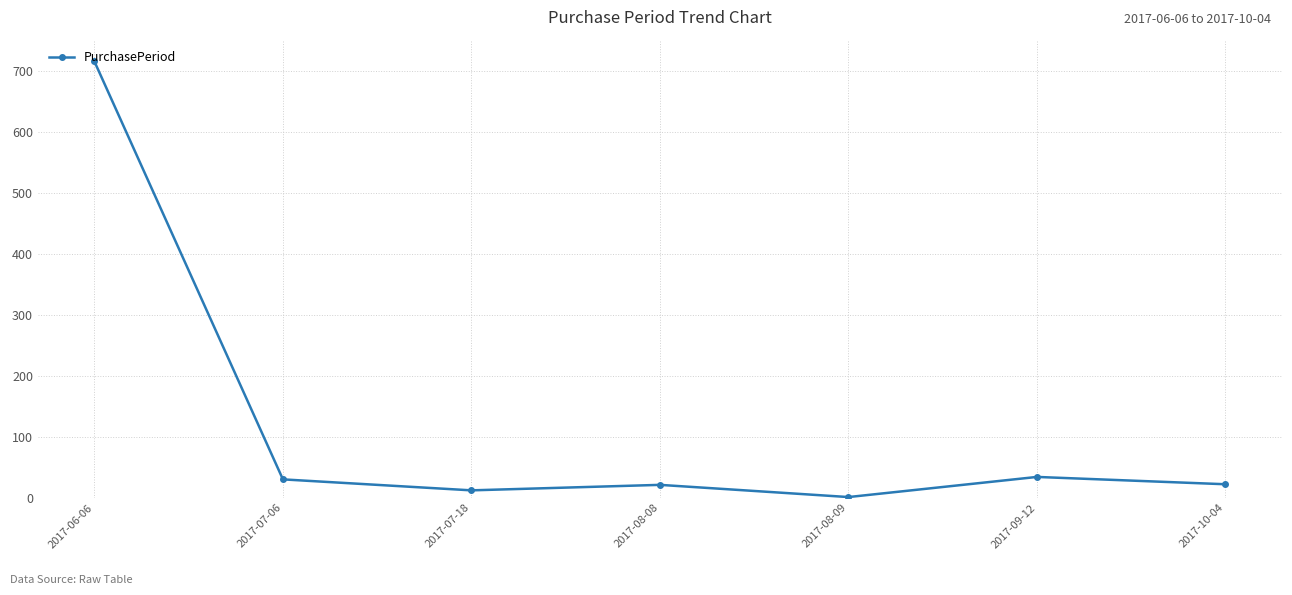

True or false: the data shows 30 at 2017-07-06.

True